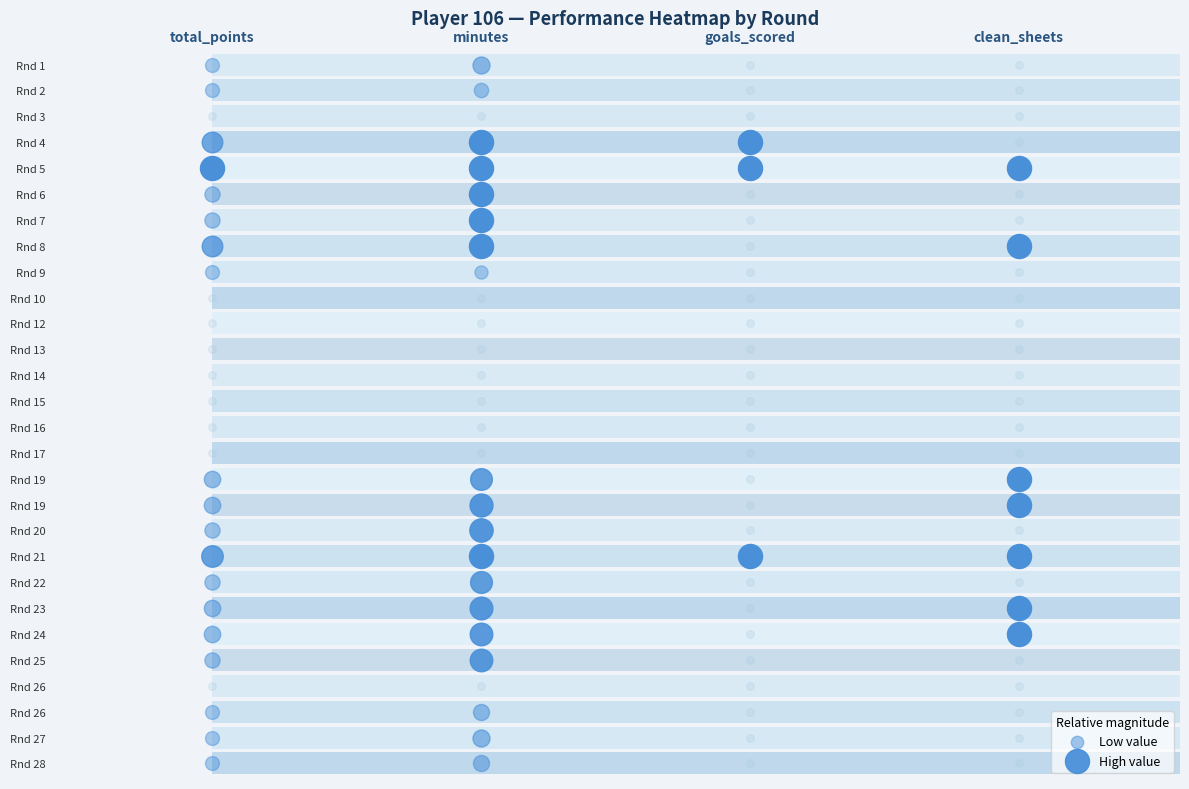

At which category does the chart reach its minimum across all series?

3